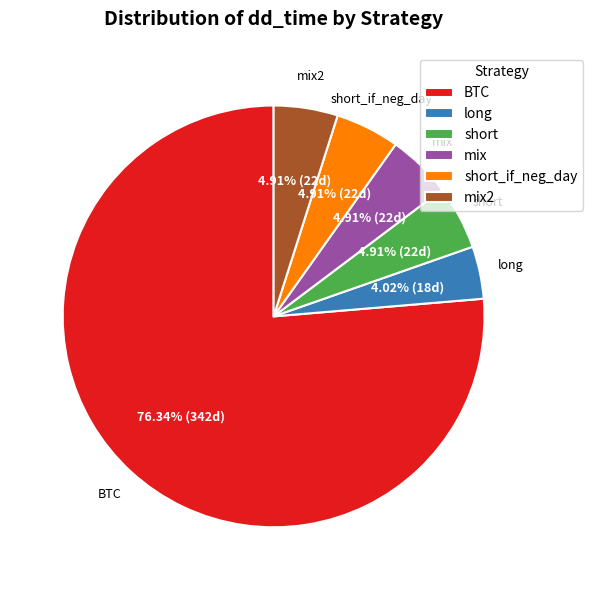

Count the number of slices in the pie.

6